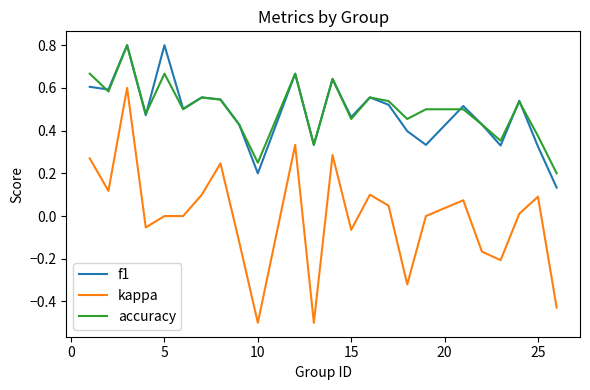

How many f1 values are between 0 and 1?

24